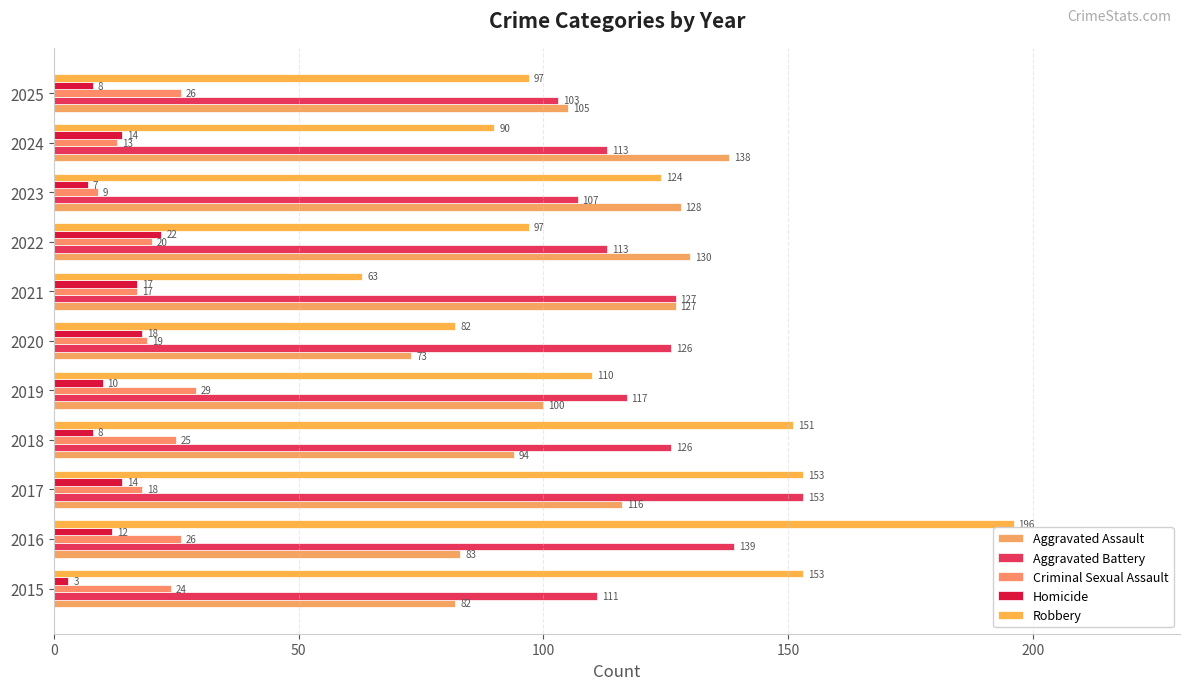

What is the difference between the maximum and second lowest values in the Criminal Sexual Assault series?

16